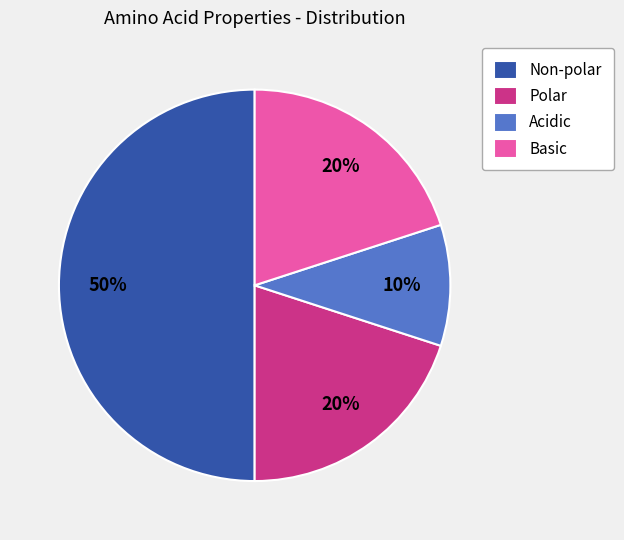

Combined, do Non-polar and Polar account for over 50%?

Yes